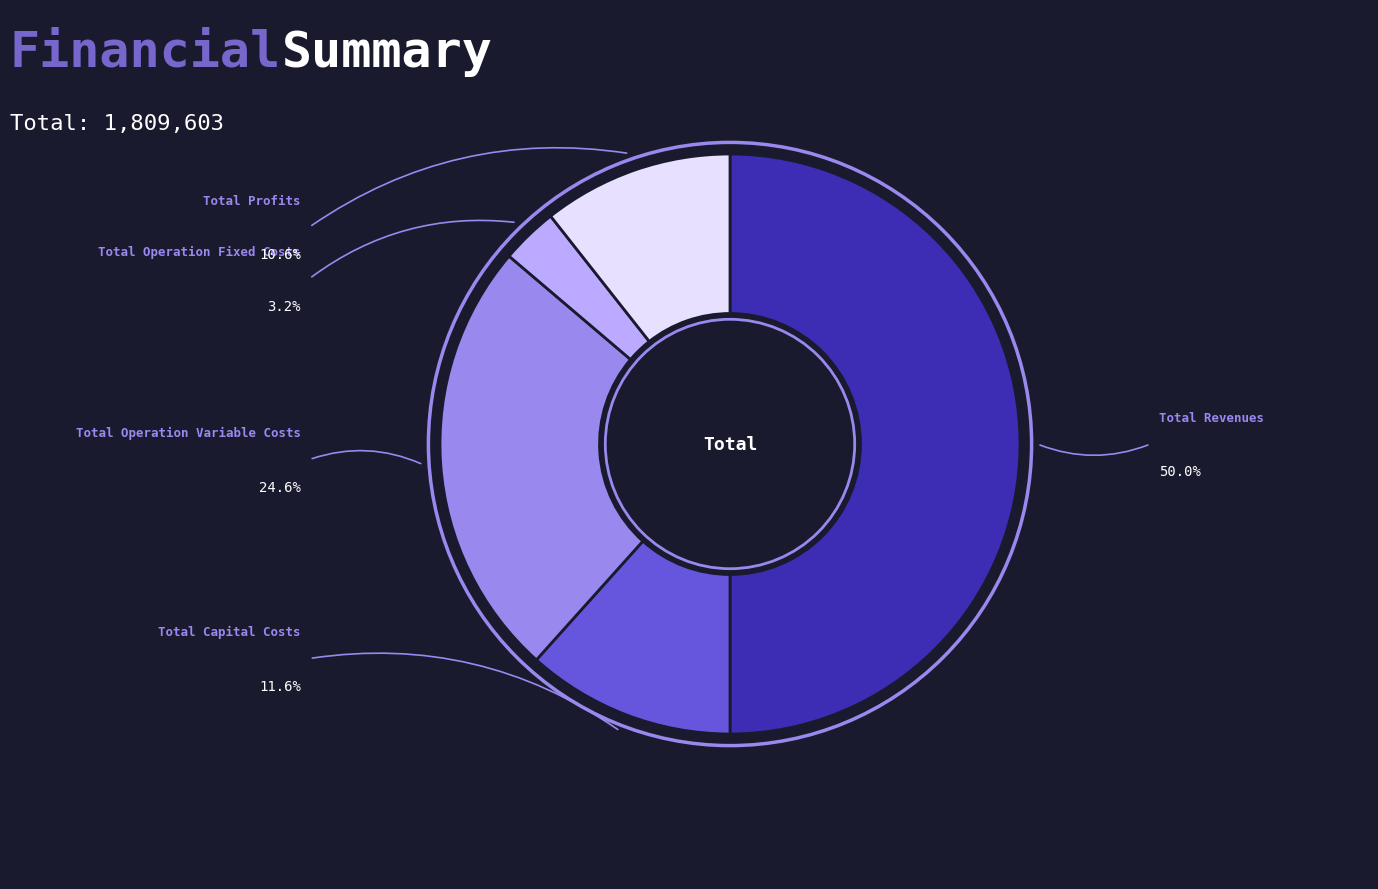

True or false: Total Profits accounts for 11% of the total.

True